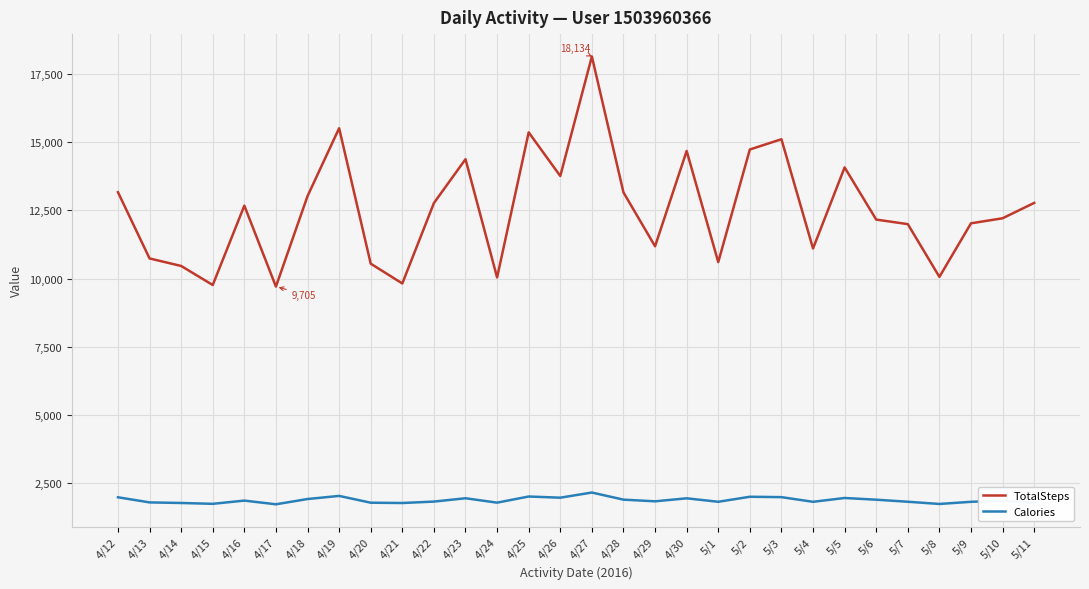

Which series has the largest total across all categories?

TotalSteps